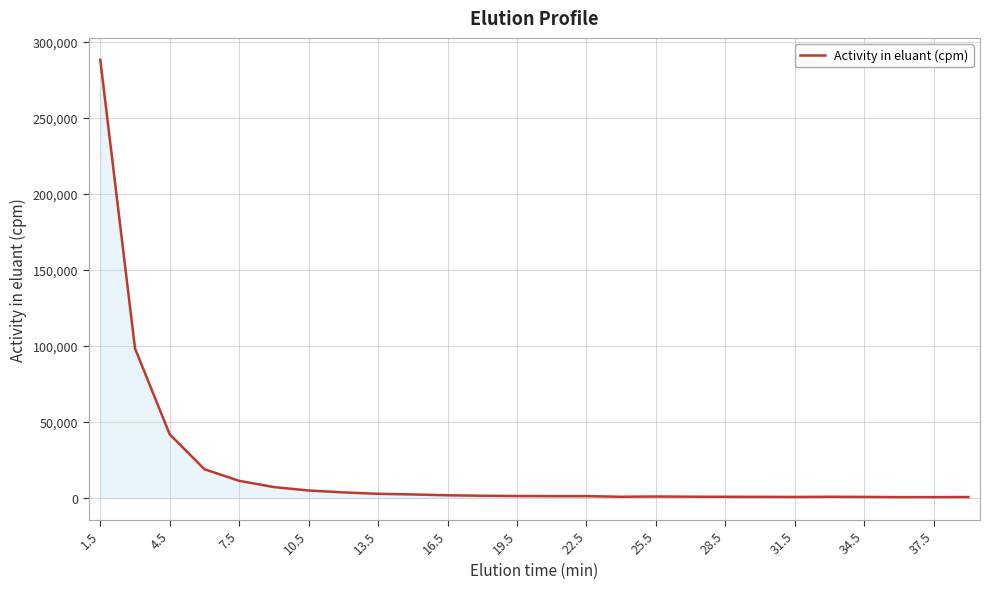

What is the difference between the maximum and minimum values?

287700.9